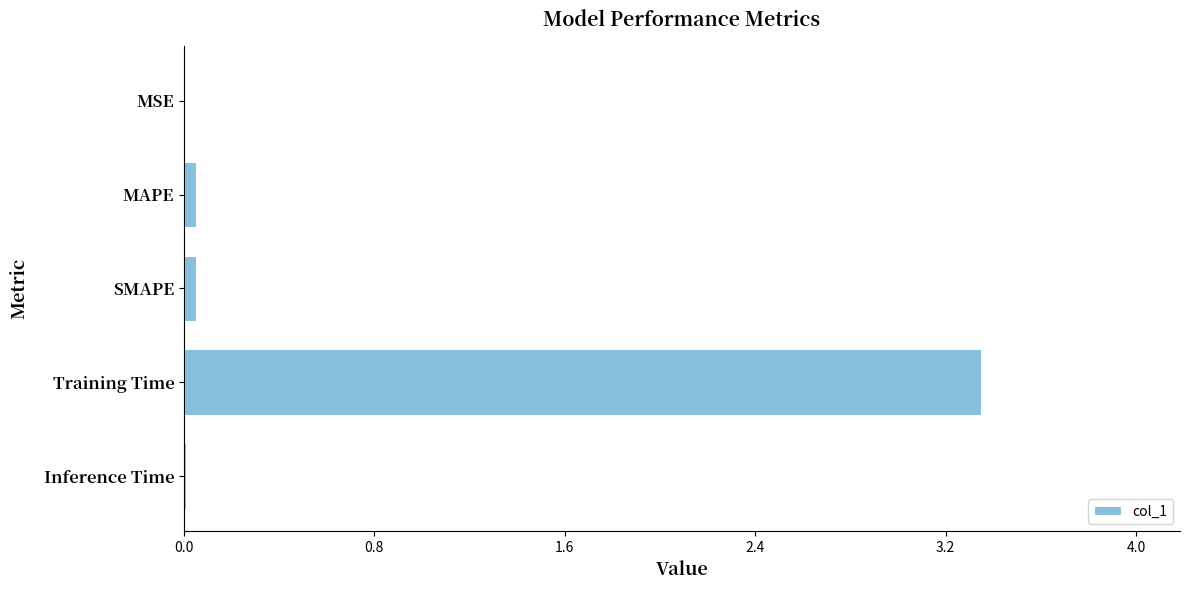

Between Training Time and SMAPE, which is larger?

Training Time